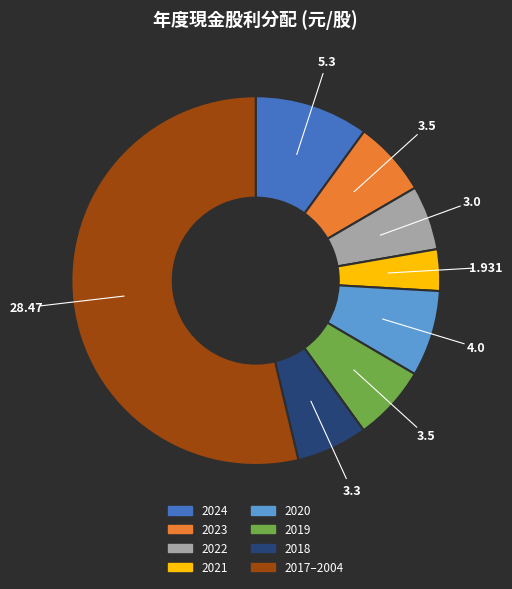

Does any single category account for the majority?

Yes